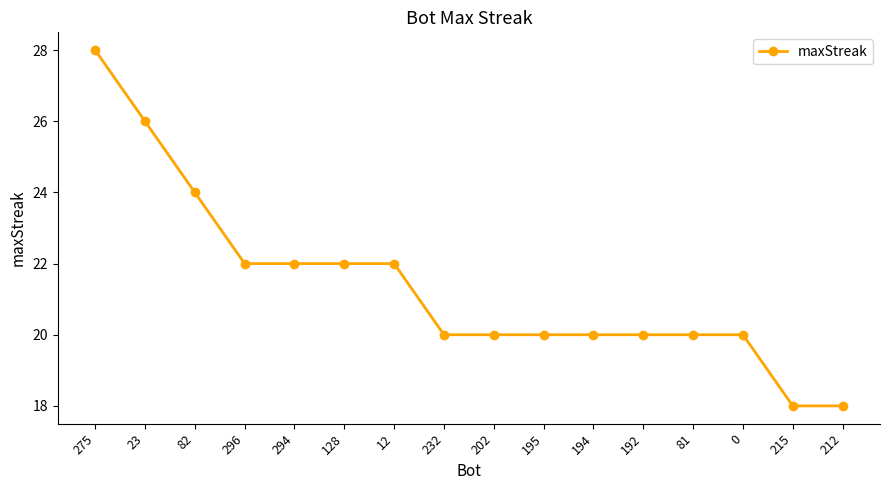

What is the average value?

21